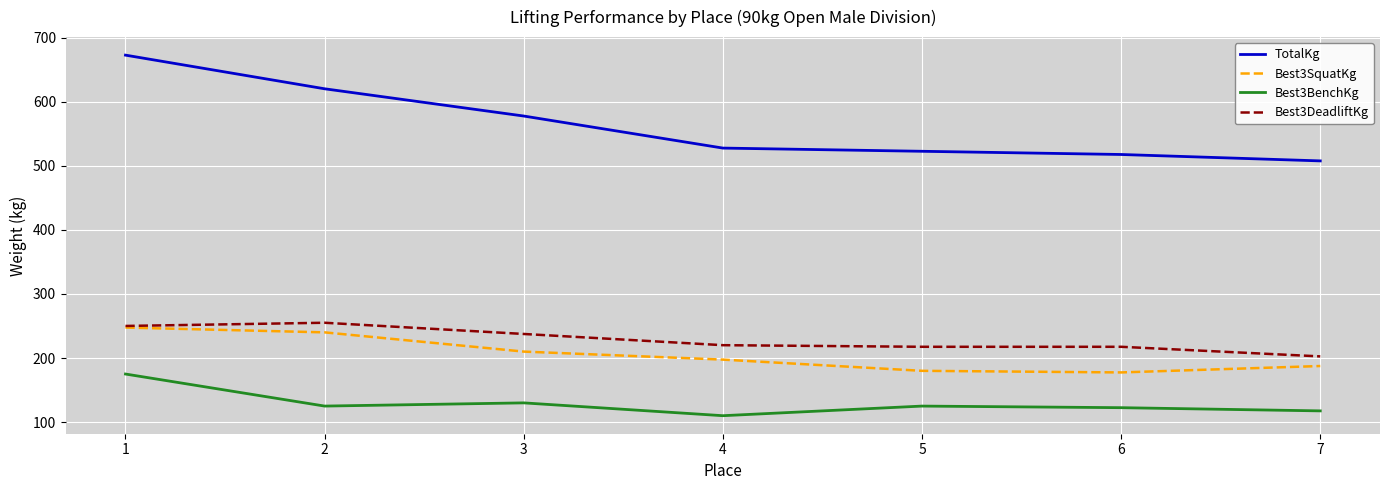

True or false: Best3SquatKg has more than 0 interior local peaks.

False